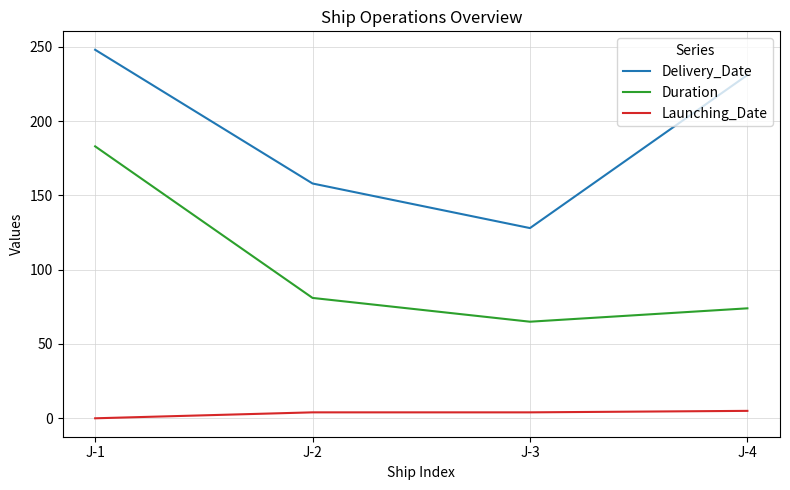

True or false: Delivery_Date and Duration cross at least once.

False